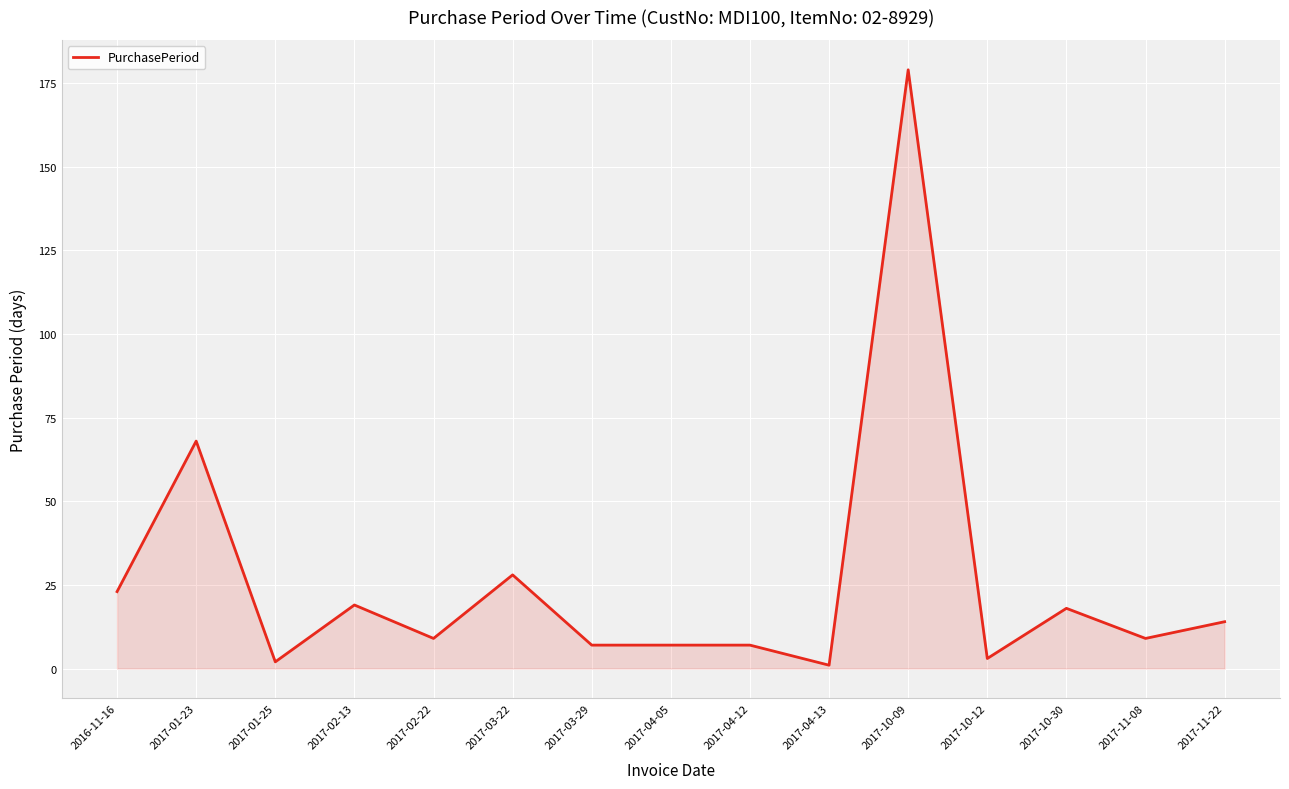

Which has a higher value, 2017-01-23 or 2017-02-22?

2017-01-23